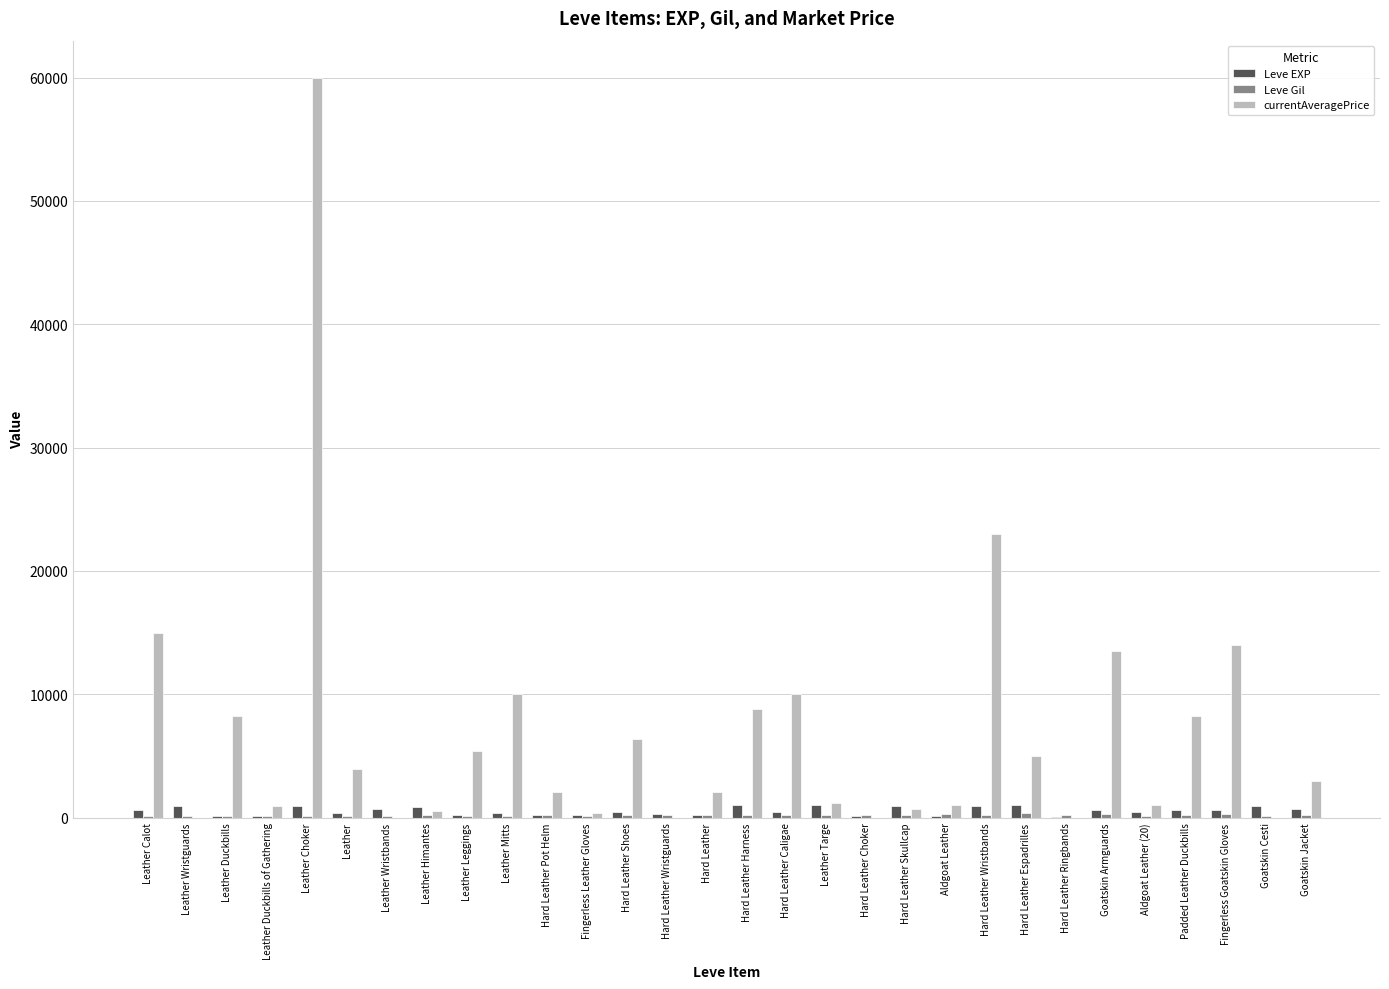

Count the number of data series in this chart.

3